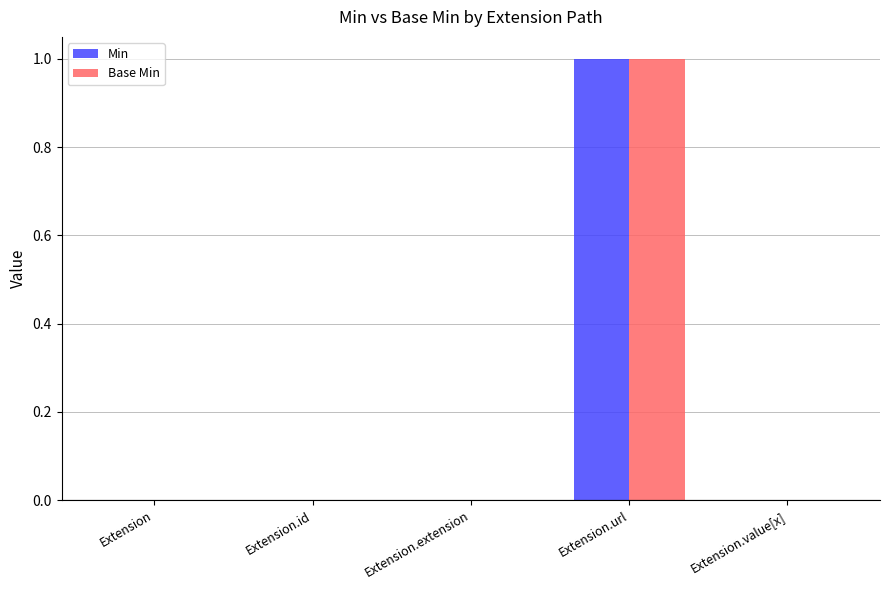

Does the chart contain stacked bars?

No